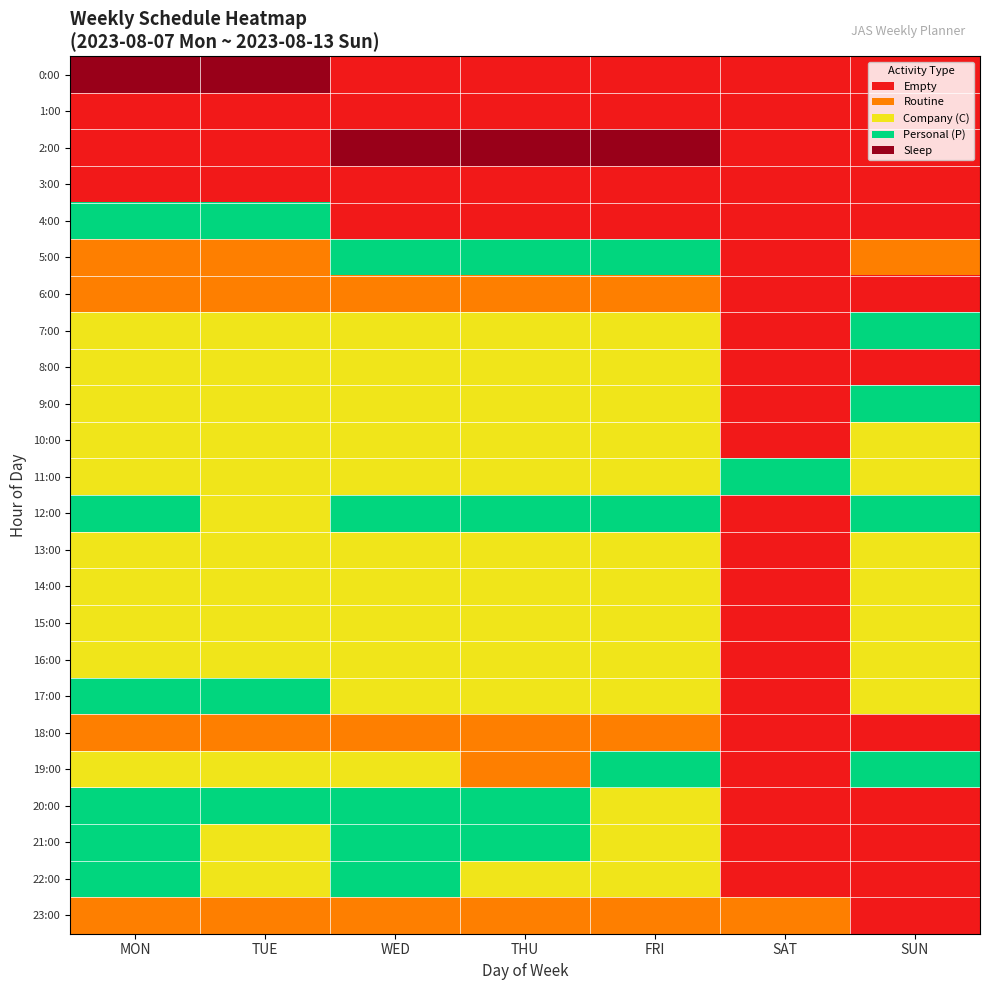

Reading left to right, extract all data points from this chart.

0:00: MON=4	TUE=4	WED=0	THU=0	FRI=0	SAT=0	SUN=0
1:00: MON=0	TUE=0	WED=0	THU=0	FRI=0	SAT=0	SUN=0
2:00: MON=0	TUE=0	WED=4	THU=4	FRI=4	SAT=0	SUN=0
3:00: MON=0	TUE=0	WED=0	THU=0	FRI=0	SAT=0	SUN=0
4:00: MON=3	TUE=3	WED=0	THU=0	FRI=0	SAT=0	SUN=0
5:00: MON=1	TUE=1	WED=3	THU=3	FRI=3	SAT=0	SUN=1
6:00: MON=1	TUE=1	WED=1	THU=1	FRI=1	SAT=0	SUN=0
7:00: MON=2	TUE=2	WED=2	THU=2	FRI=2	SAT=0	SUN=3
8:00: MON=2	TUE=2	WED=2	THU=2	FRI=2	SAT=0	SUN=0
9:00: MON=2	TUE=2	WED=2	THU=2	FRI=2	SAT=0	SUN=3
10:00: MON=2	TUE=2	WED=2	THU=2	FRI=2	SAT=0	SUN=2
11:00: MON=2	TUE=2	WED=2	THU=2	FRI=2	SAT=3	SUN=2
12:00: MON=3	TUE=2	WED=3	THU=3	FRI=3	SAT=0	SUN=3
13:00: MON=2	TUE=2	WED=2	THU=2	FRI=2	SAT=0	SUN=2
14:00: MON=2	TUE=2	WED=2	THU=2	FRI=2	SAT=0	SUN=2
15:00: MON=2	TUE=2	WED=2	THU=2	FRI=2	SAT=0	SUN=2
16:00: MON=2	TUE=2	WED=2	THU=2	FRI=2	SAT=0	SUN=2
17:00: MON=3	TUE=3	WED=2	THU=2	FRI=2	SAT=0	SUN=2
18:00: MON=1	TUE=1	WED=1	THU=1	FRI=1	SAT=0	SUN=0
19:00: MON=2	TUE=2	WED=2	THU=1	FRI=3	SAT=0	SUN=3
20:00: MON=3	TUE=3	WED=3	THU=3	FRI=2	SAT=0	SUN=0
21:00: MON=3	TUE=2	WED=3	THU=3	FRI=2	SAT=0	SUN=0
22:00: MON=3	TUE=2	WED=3	THU=2	FRI=2	SAT=0	SUN=0
23:00: MON=1	TUE=1	WED=1	THU=1	FRI=1	SAT=1	SUN=0